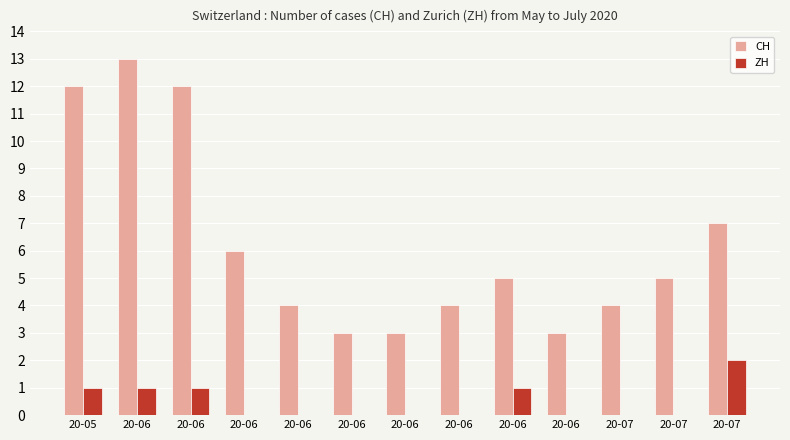

Count the number of data series in this chart.

2